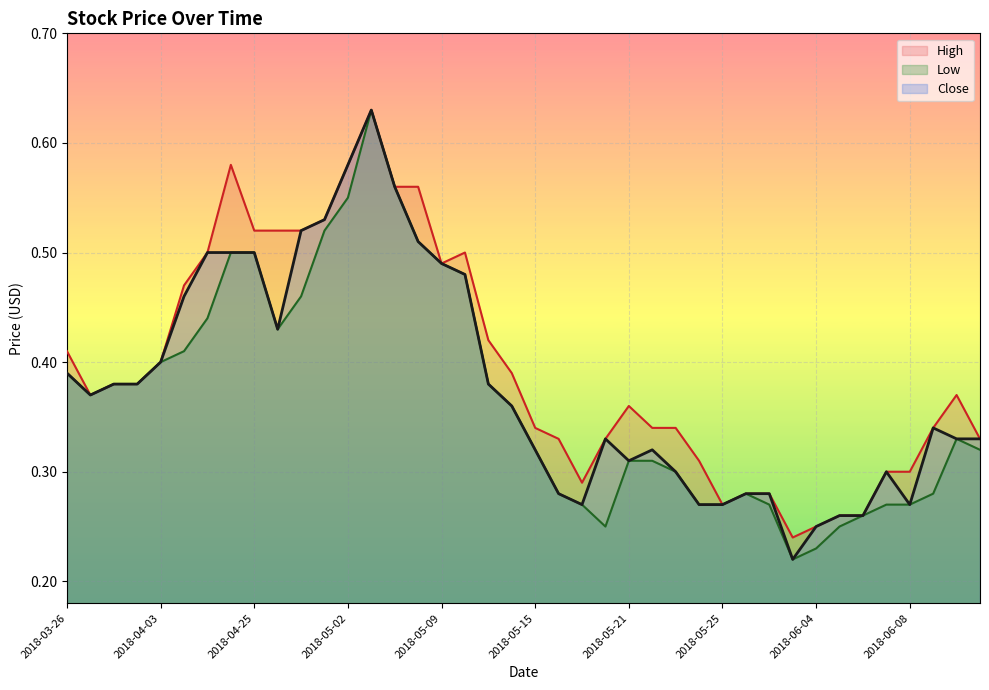

What is the difference between the highest and lowest values at 2018-04-20?

0.1